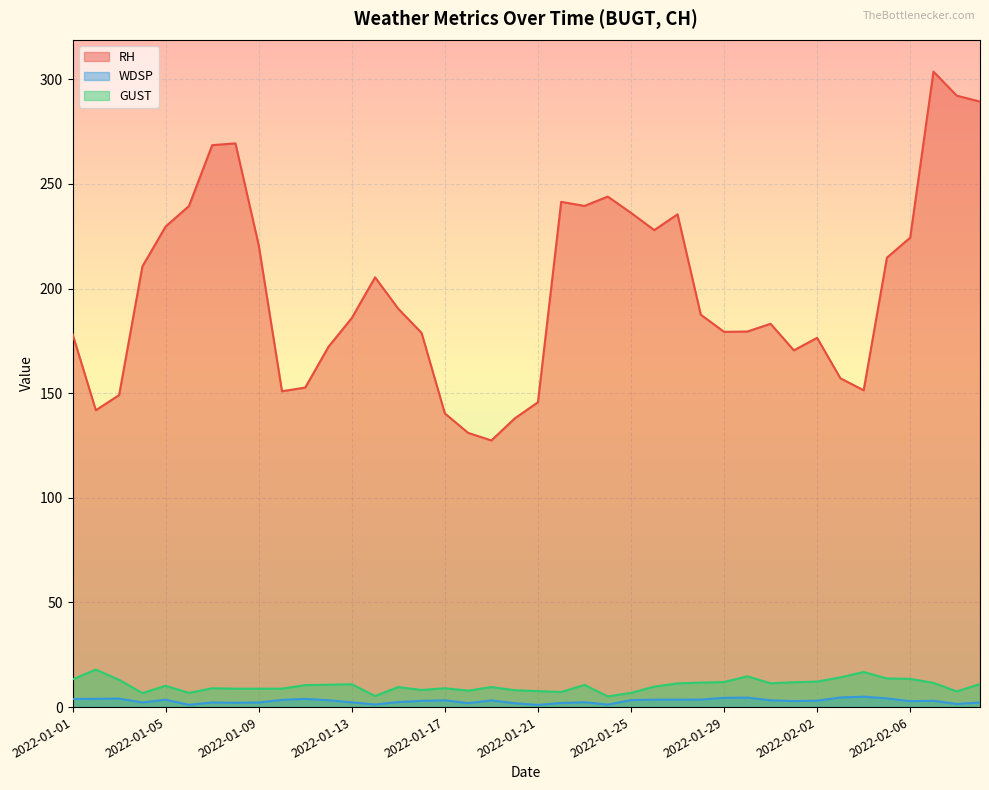

How many lines are shown in the chart?

3